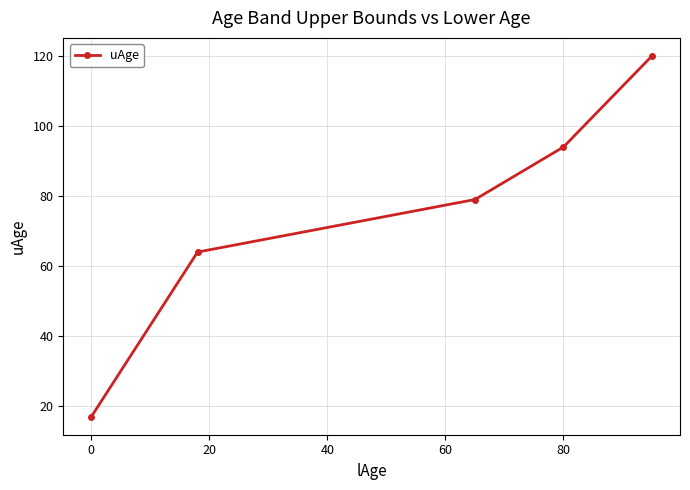

What is the difference between the second highest and second lowest values?

30